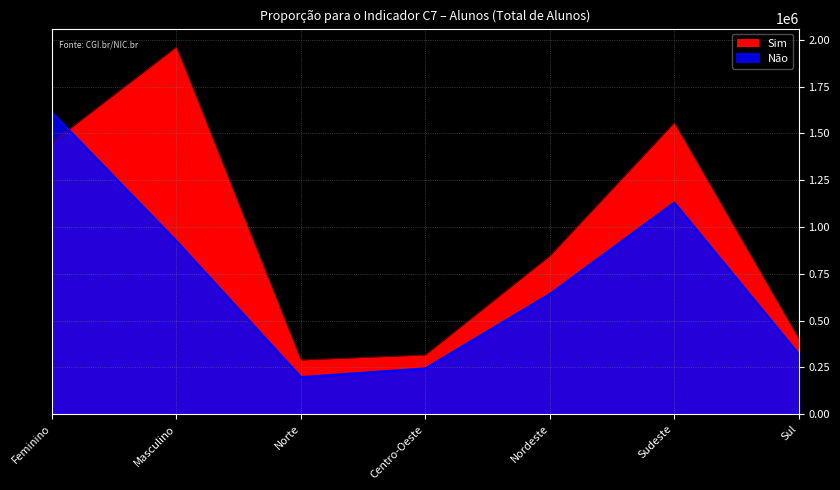

Between Feminino and Masculino, which series saw the biggest shift?

Não